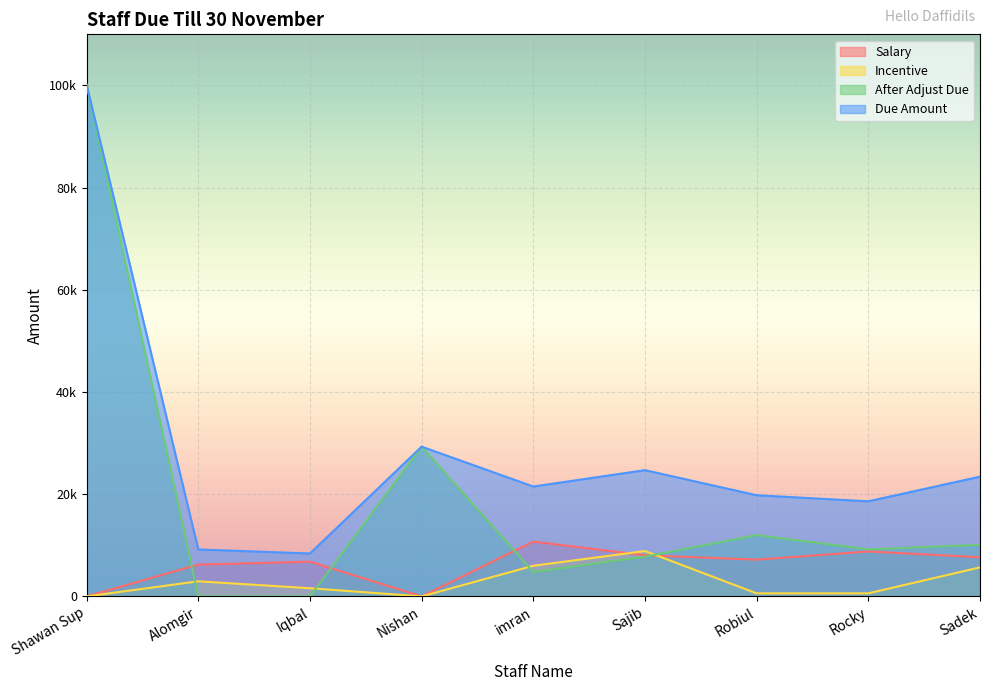

What is the difference between the highest and lowest values at Sajib?

8465